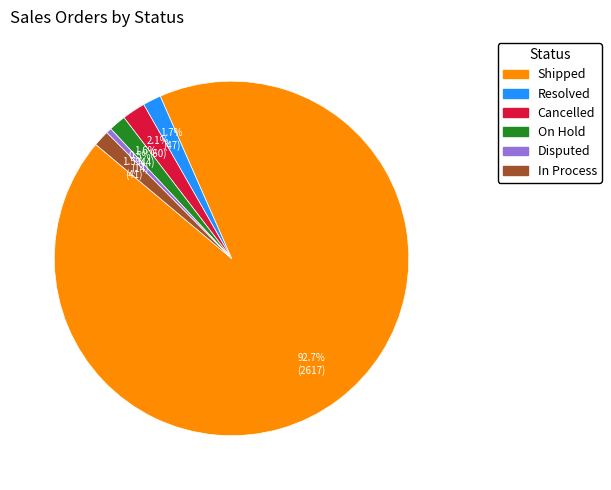

Which category has the smallest portion of the pie?

Disputed